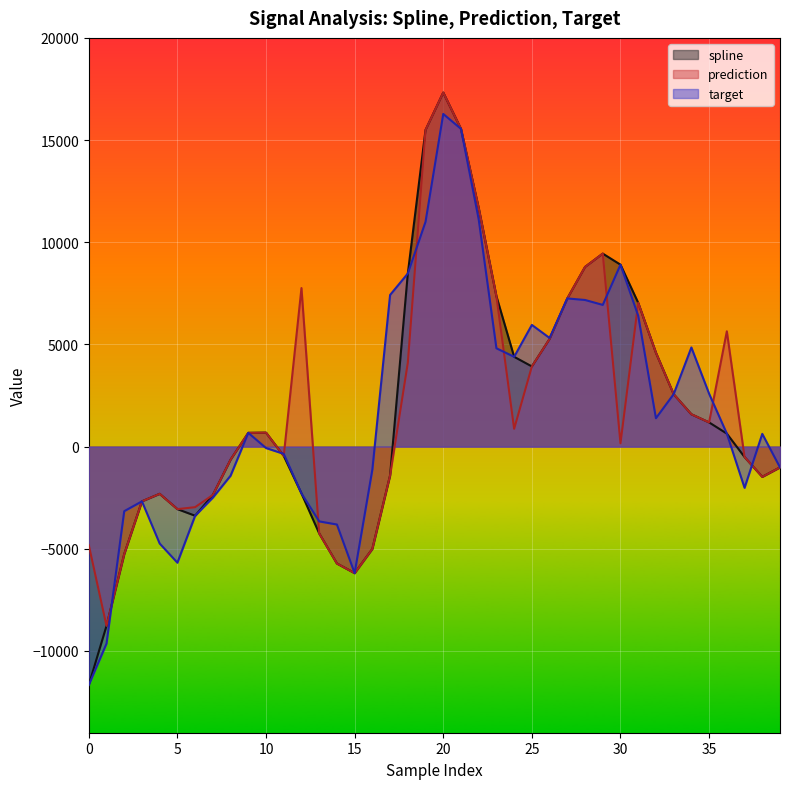

True or false: prediction has a value of 872.2 at 24.

True